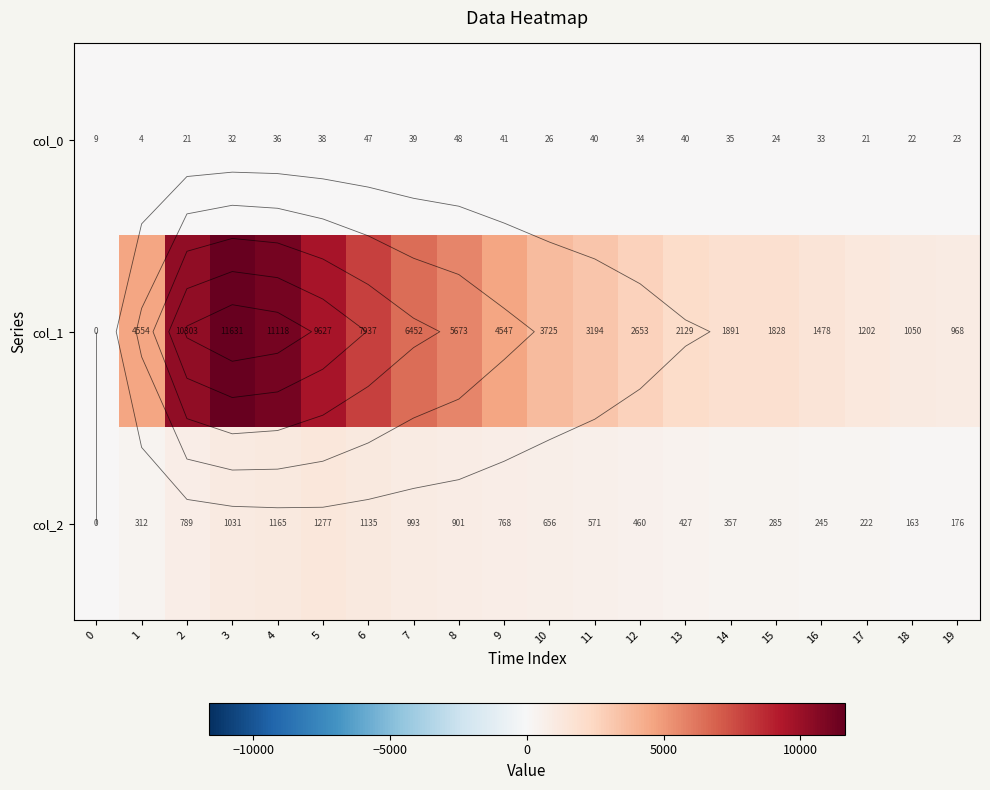

What is the difference between the highest and lowest values at 17?

1181